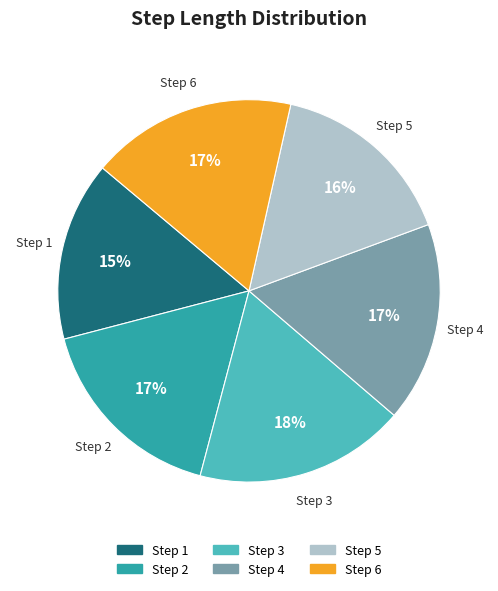

Which has a higher value, Step 3 or Step 1?

Step 3